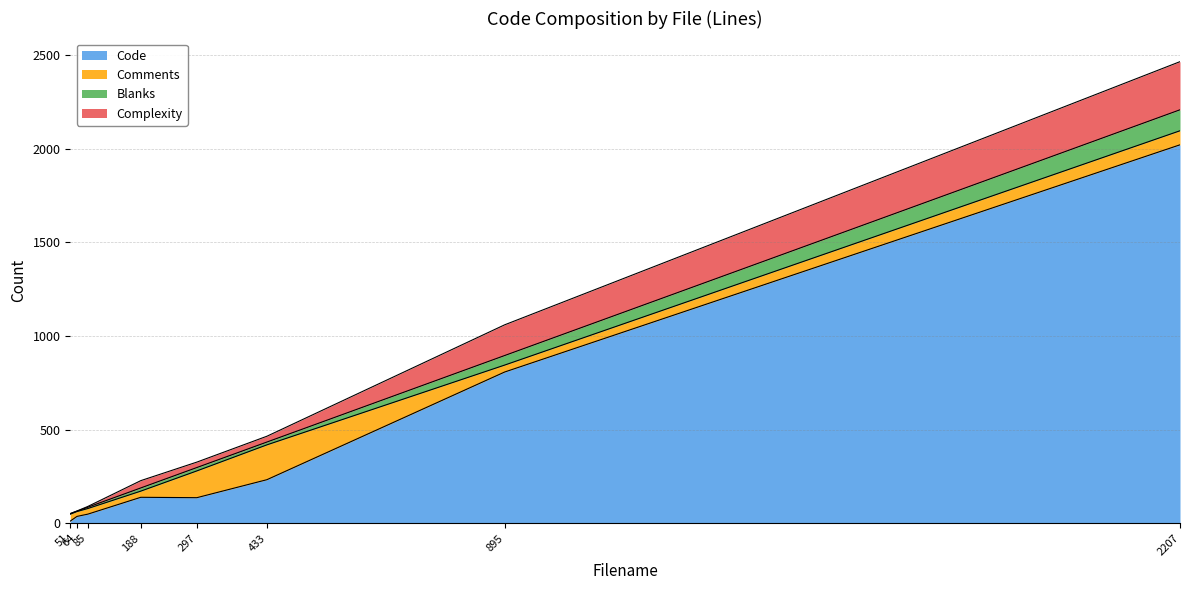

How many values in the Complexity series exceed 31?

3